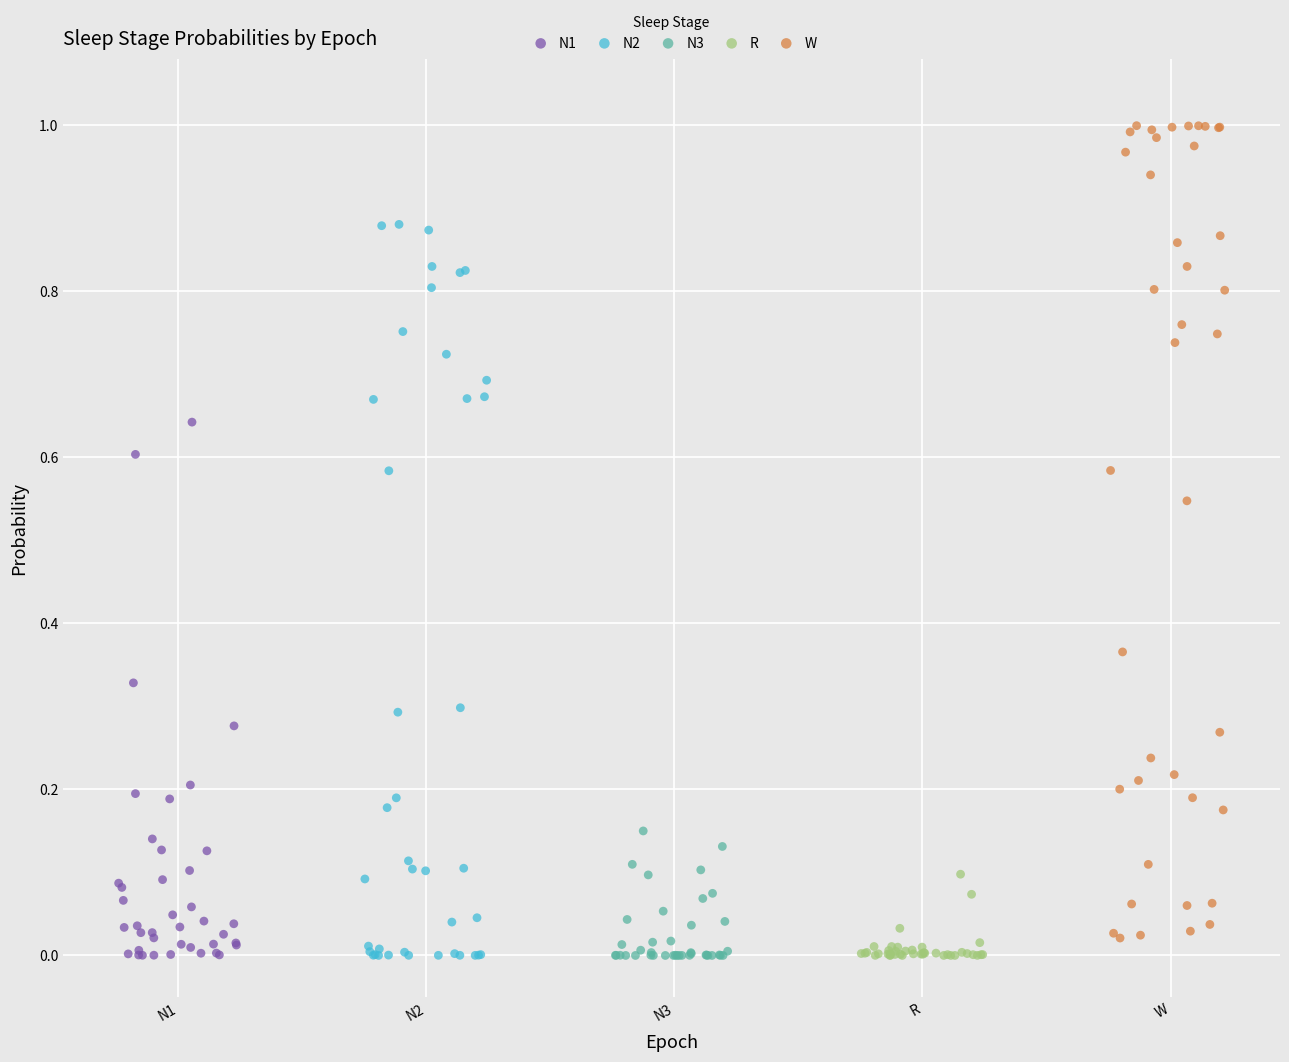

Which series reaches the maximum Y coordinate?

W